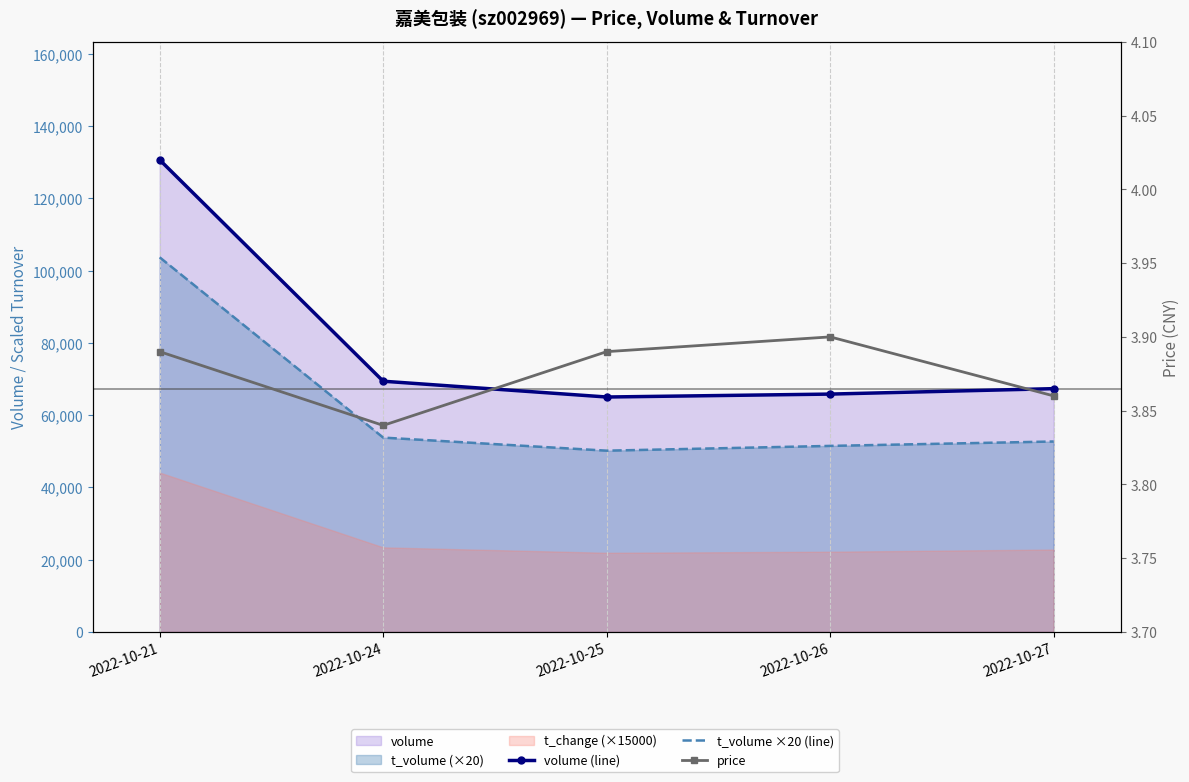

True or false: t_volume ×20 (line) has a value of 50160.0 at 2022-10-25.

True